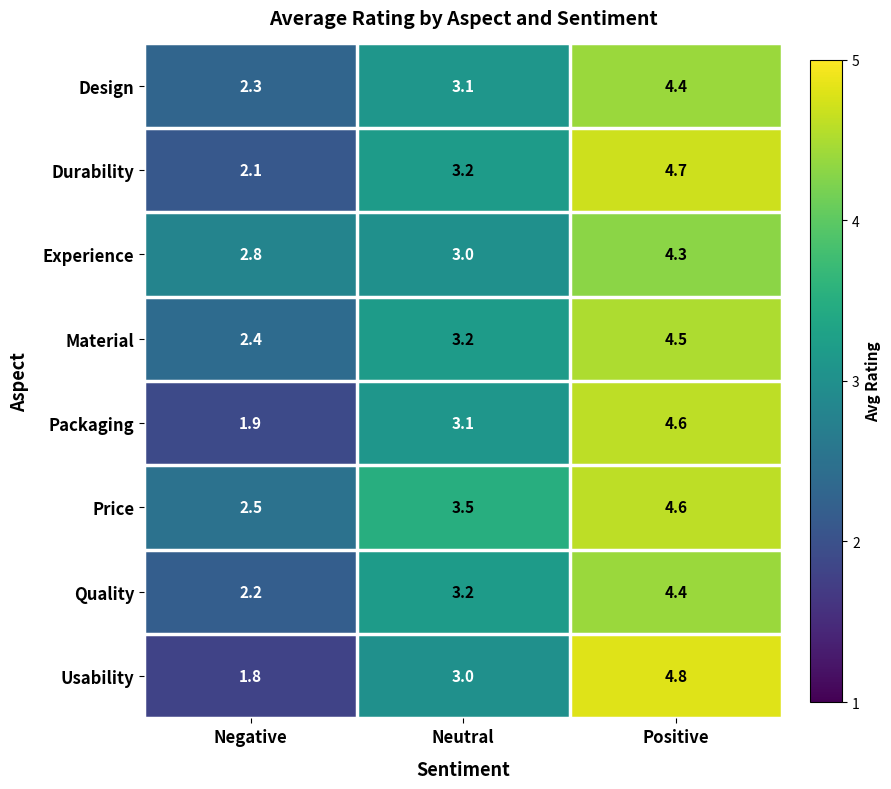

What is the approximate value of Usability at Positive?

4.8